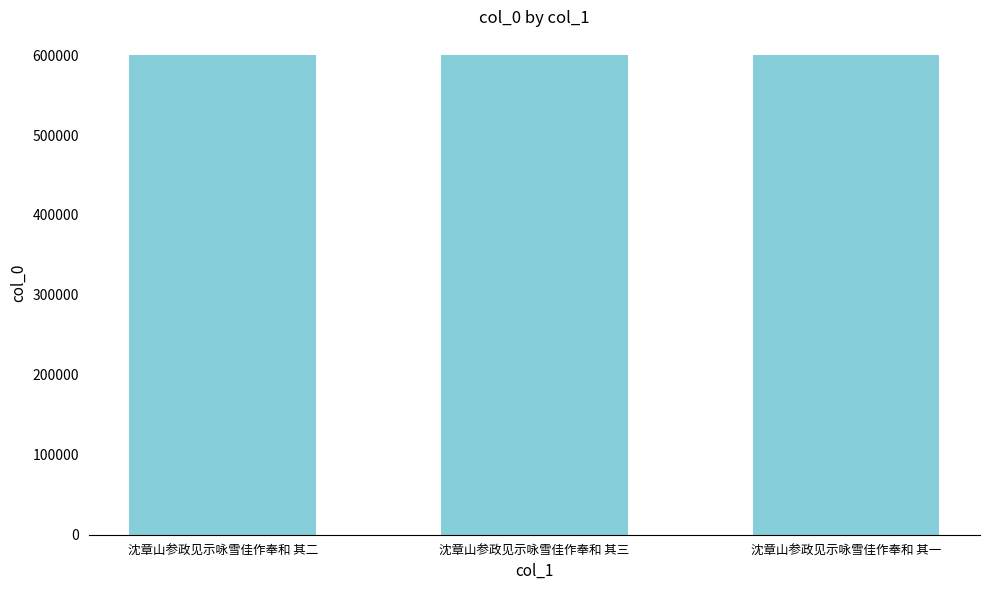

How many values are between 599788 and 599790?

3